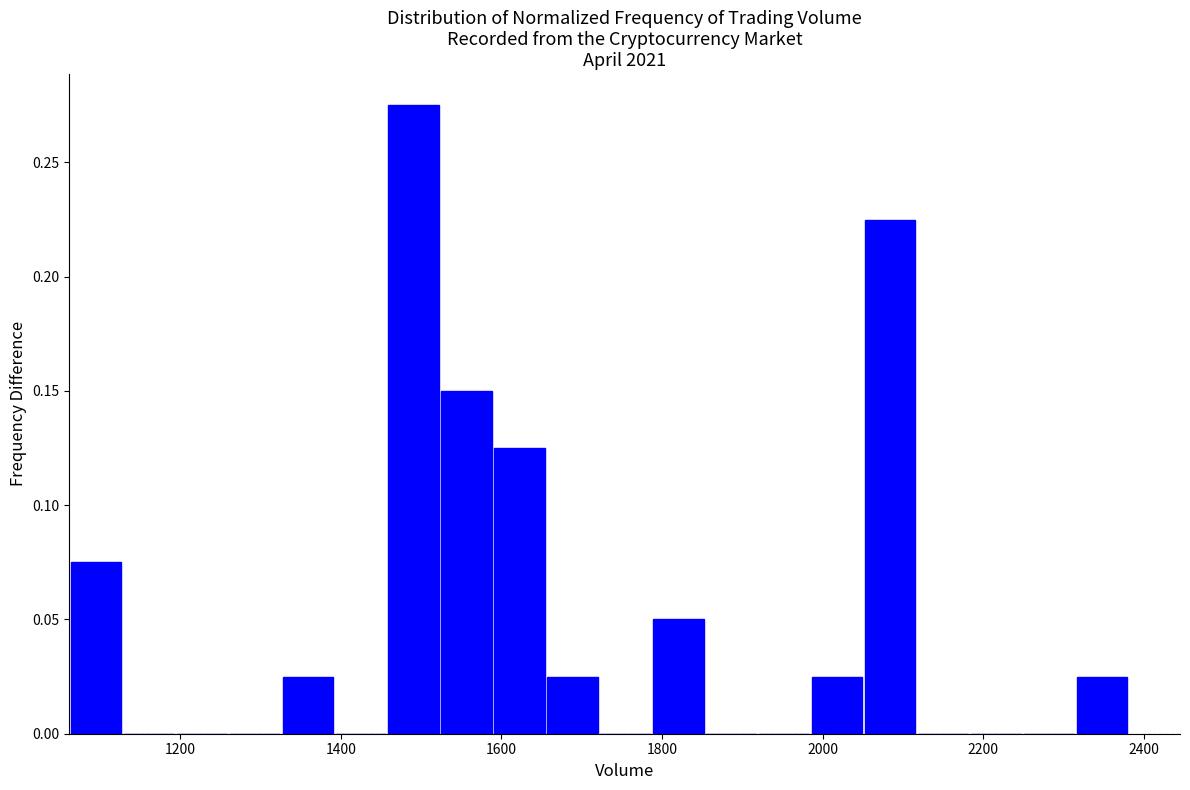

Around what value on the x-axis is the tallest bar? Give the approximate position of its centre, as read against the axis.

1500